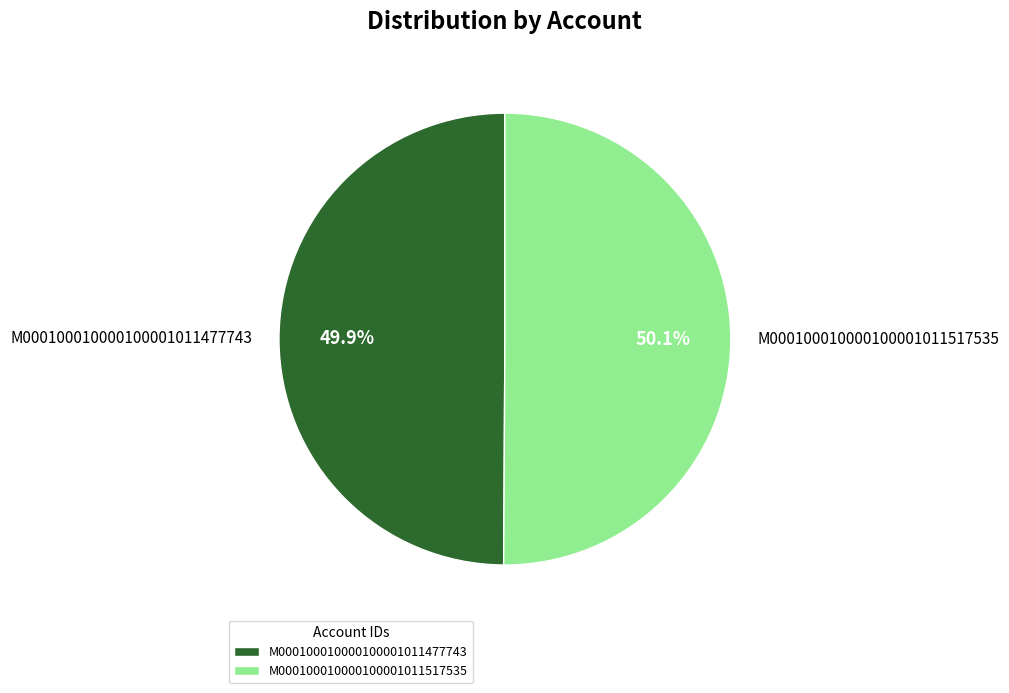

The M000100010000100001011517535 slice represents 50% of the pie. True or false?

True